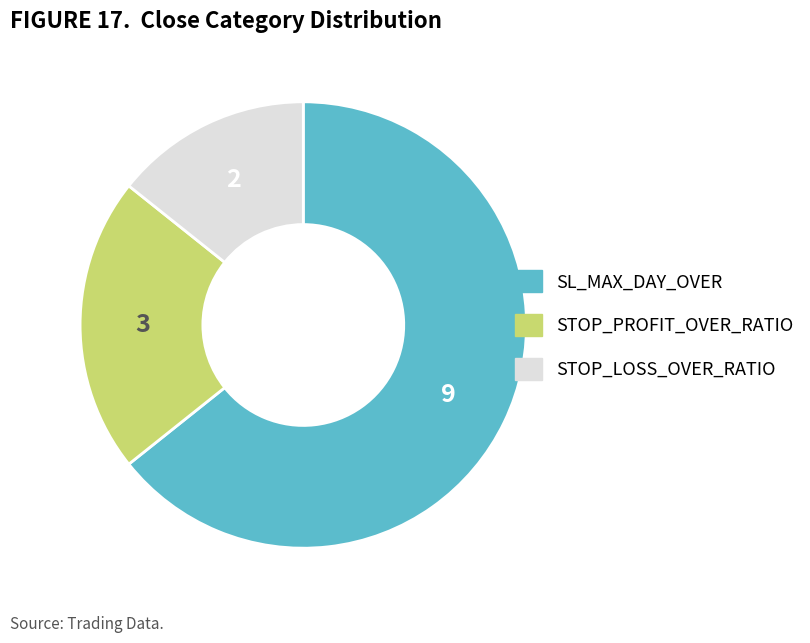

How many slices are in this pie chart?

3